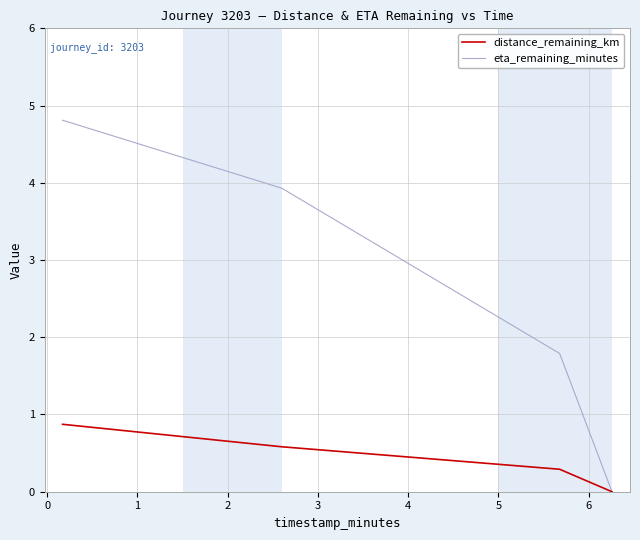

True or false: distance_remaining_km has more than 2 points higher than both neighbors.

False